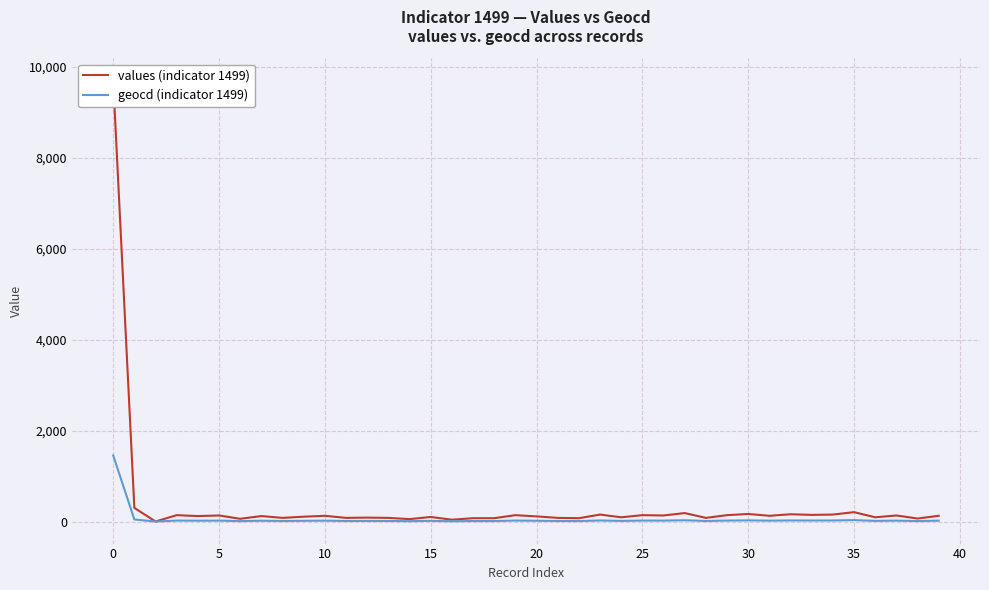

The value of geocd (indicator 1499) at 0 is 731. True or false?

False